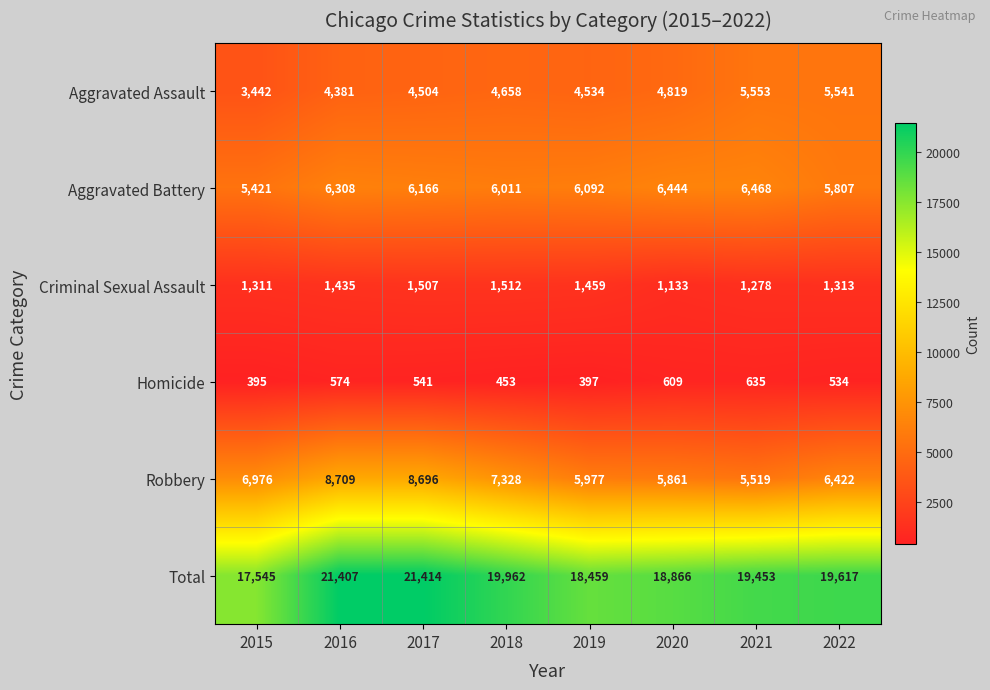

Rank the series by their maximum value, from highest to lowest.

Total, Robbery, Aggravated Battery, Aggravated Assault, Criminal Sexual Assault, Homicide